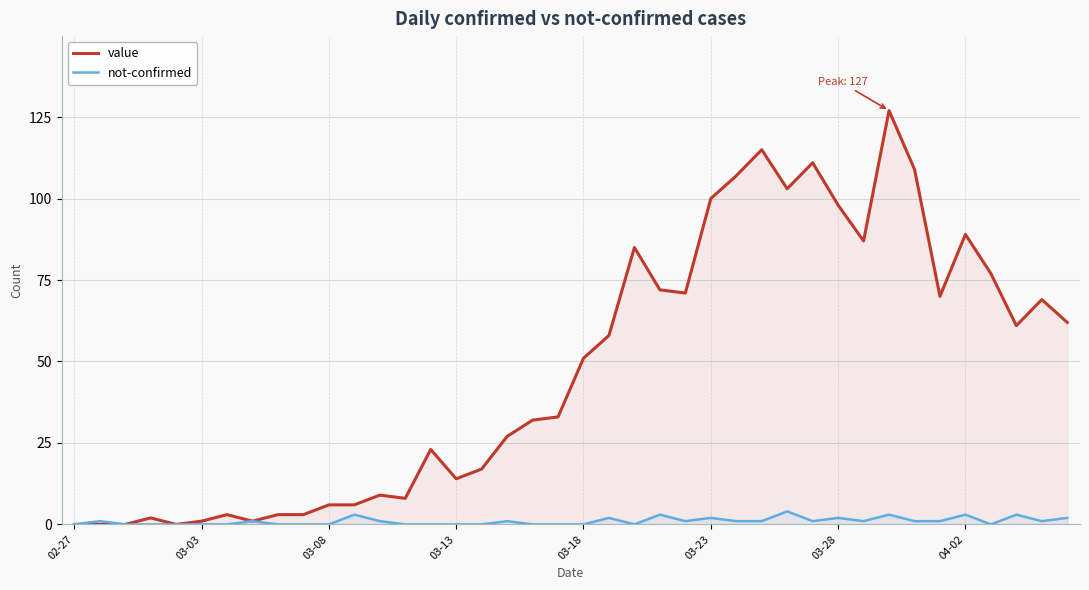

What is the maximum value for not-confirmed?

4